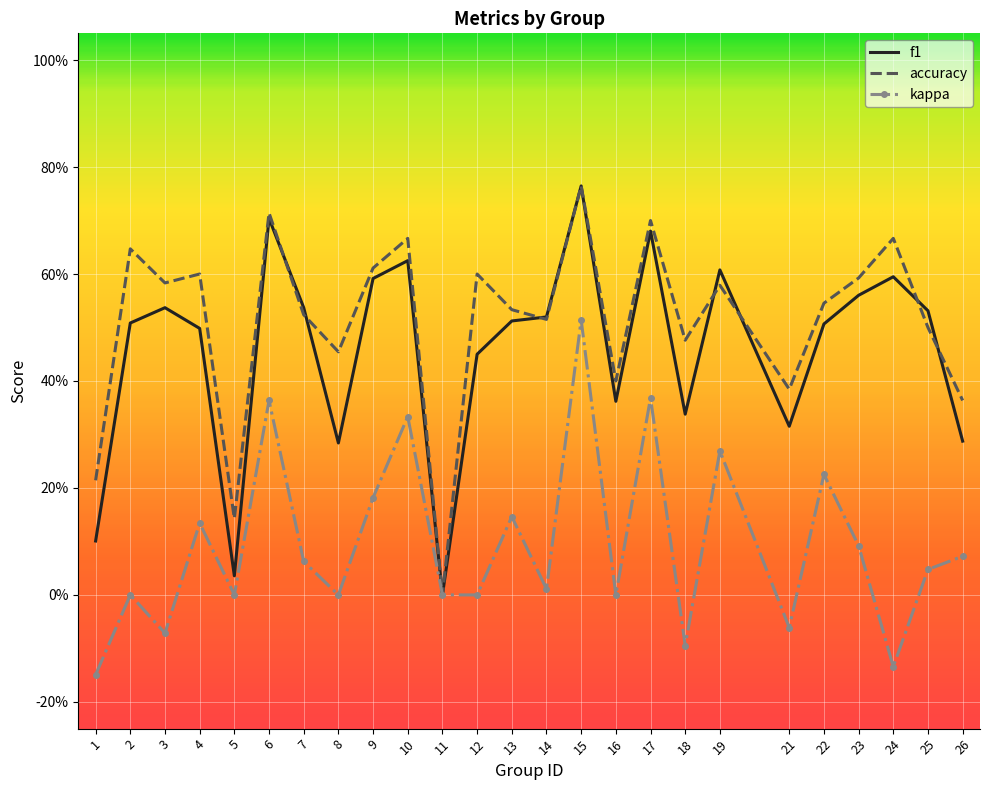

Reading right to left, what are all the values shown in this chart?

f1: 0.3	0.5	0.6	0.6	0.5	0.3	0.6	0.3	0.7	0.4	0.8	0.5	0.5	0.5	0.0	0.6	0.6	0.3	0.5	0.7	0.0	0.5	0.5	0.5	0.1
accuracy: 0.4	0.5	0.7	0.6	0.5	0.4	0.6	0.5	0.7	0.4	0.8	0.5	0.5	0.6	0.0	0.7	0.6	0.5	0.5	0.7	0.1	0.6	0.6	0.6	0.2
kappa: 0.1	0.0	-0.1	0.1	0.2	-0.1	0.3	-0.1	0.4	0.0	0.5	0.0	0.1	0.0	0.0	0.3	0.2	0.0	0.1	0.4	0.0	0.1	-0.1	0.0	-0.1